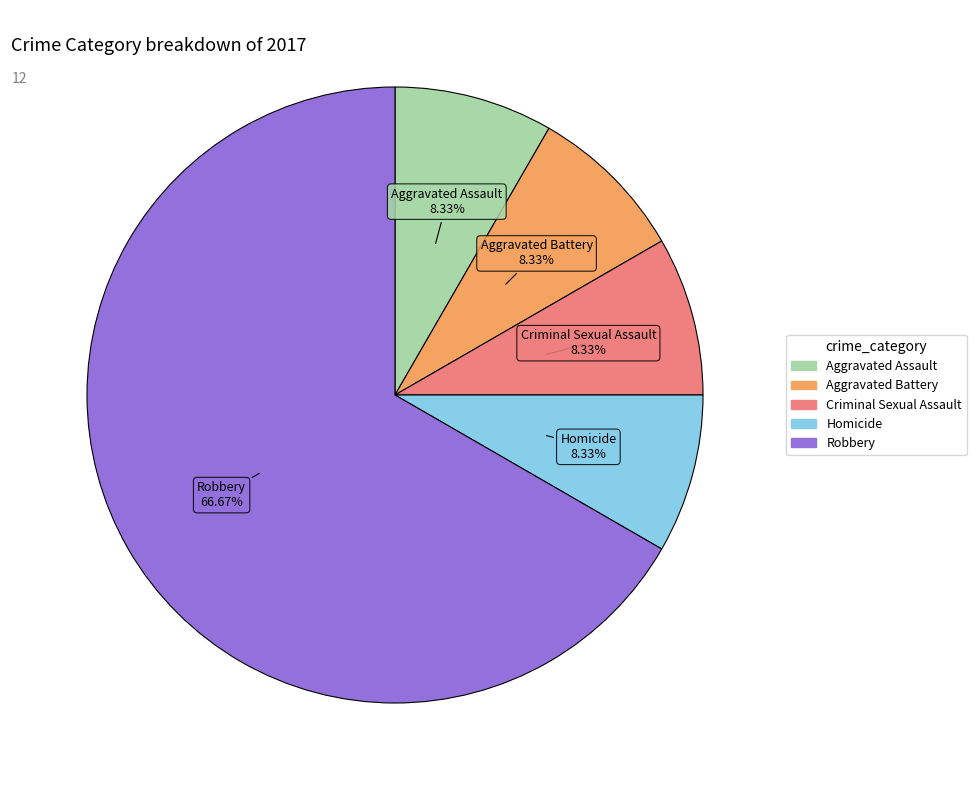

Does Homicide represent more than half of the total?

No